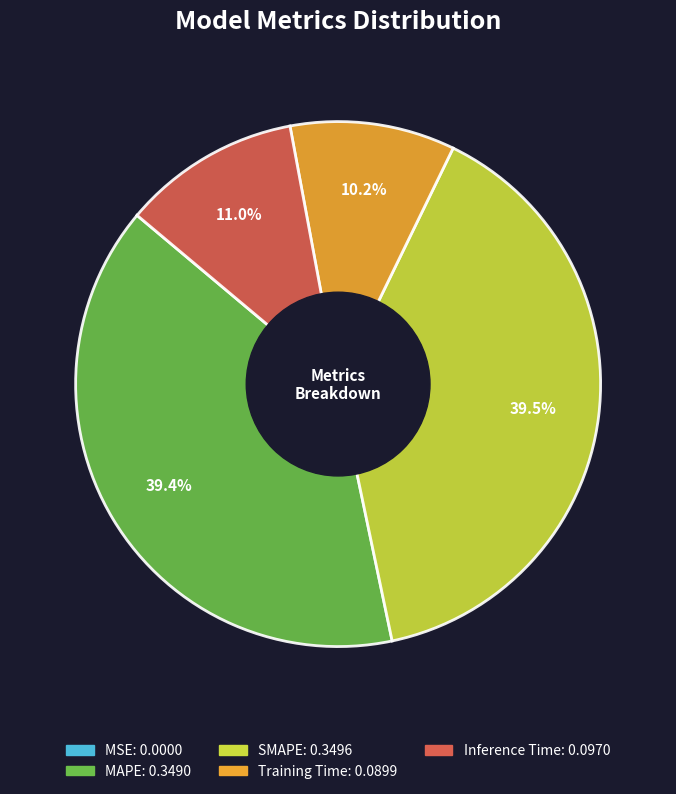

Is it true that SMAPE is 33% of the pie?

False